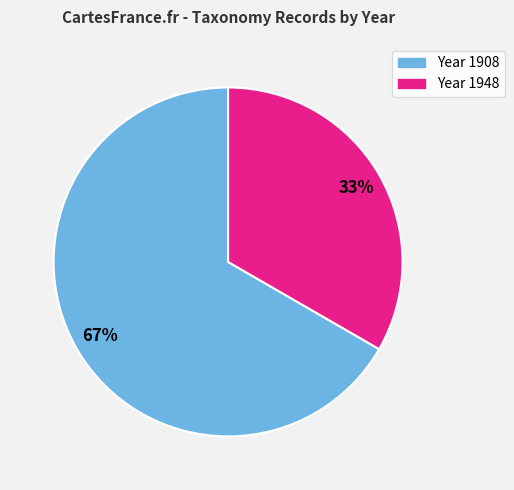

Is there a majority slice in this chart?

Yes